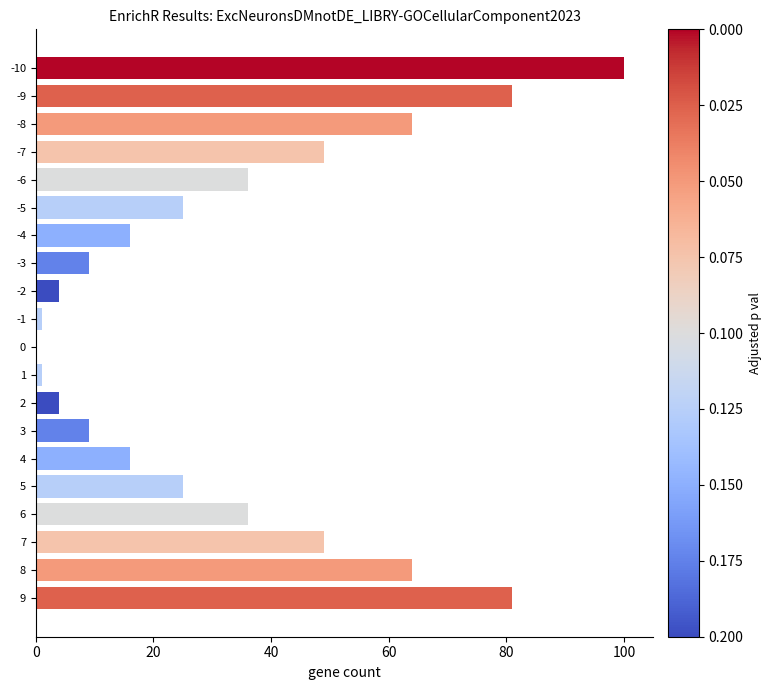

Is it true that the value at -2 is 4?

True